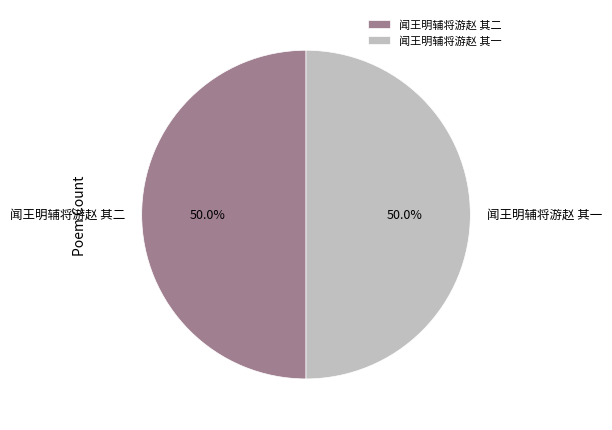

Do 闻王明辅将游赵 其二 and 闻王明辅将游赵 其一 together represent more than half of the pie?

Yes